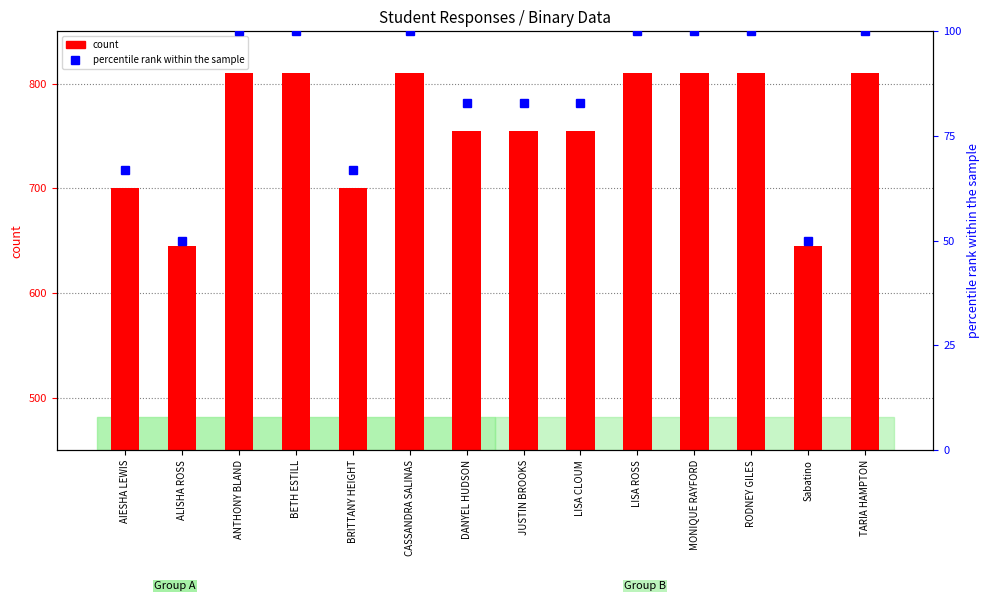

What position from the left is LISA CLOUM?

9